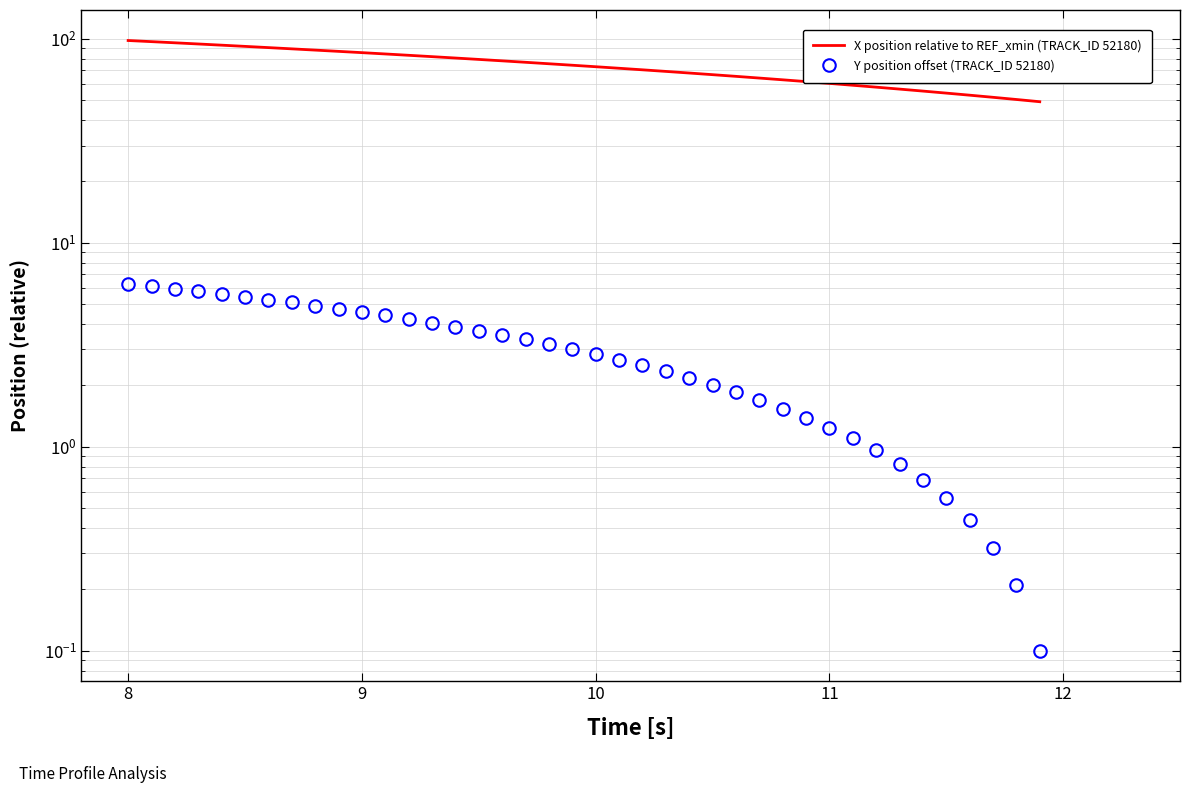

What is the value of the Y position offset (TRACK_ID 52180) point at the 15th from the left?

3.9